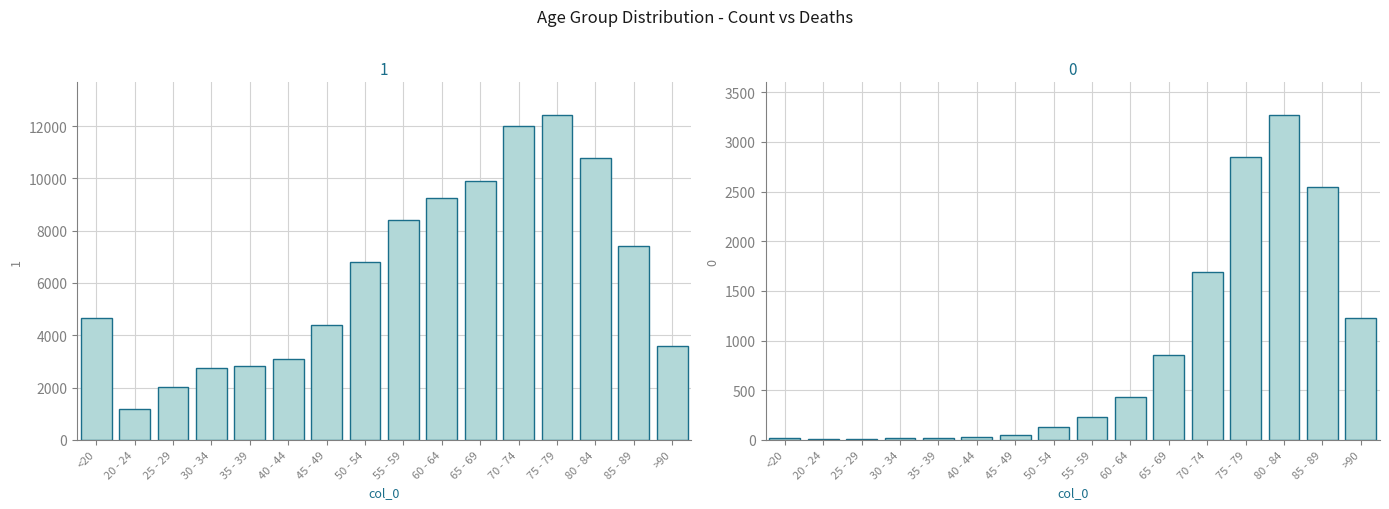

How many data points in 0 are less than 227?

8